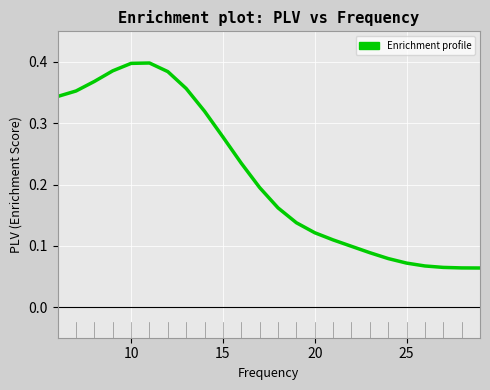

Is this an area chart (filled region under the line)?

No